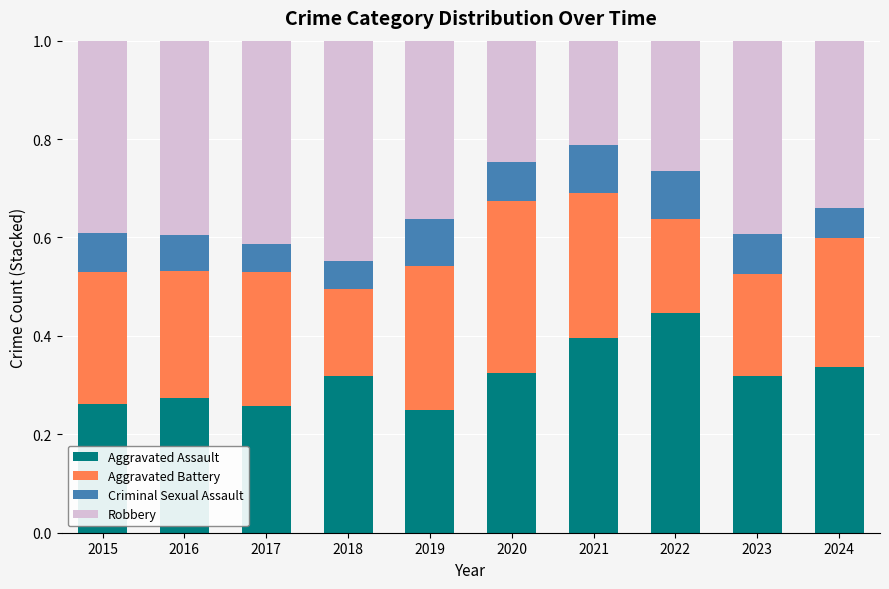

True or false: Aggravated Assault has a value of 0.5 at 2024.

False